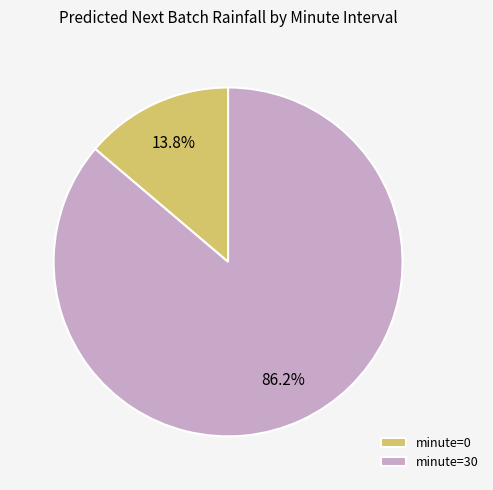

Which slice is the largest?

minute=30